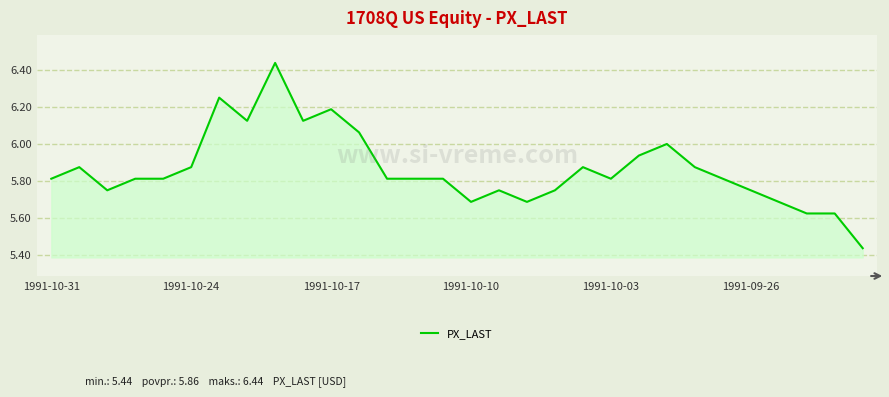

What is the difference between the maximum and minimum values?

1.0